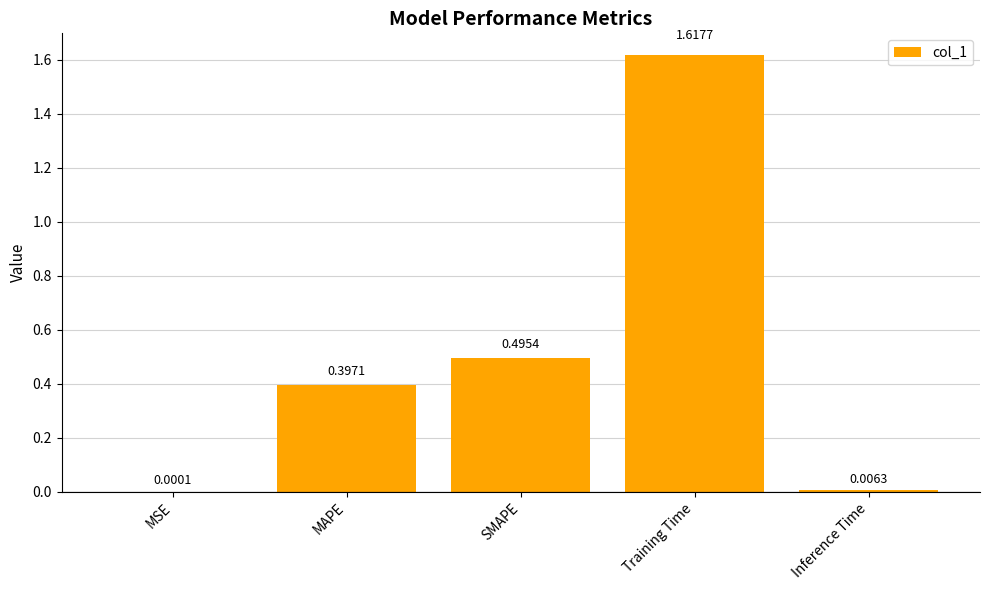

Between Inference Time and SMAPE, which is larger?

SMAPE